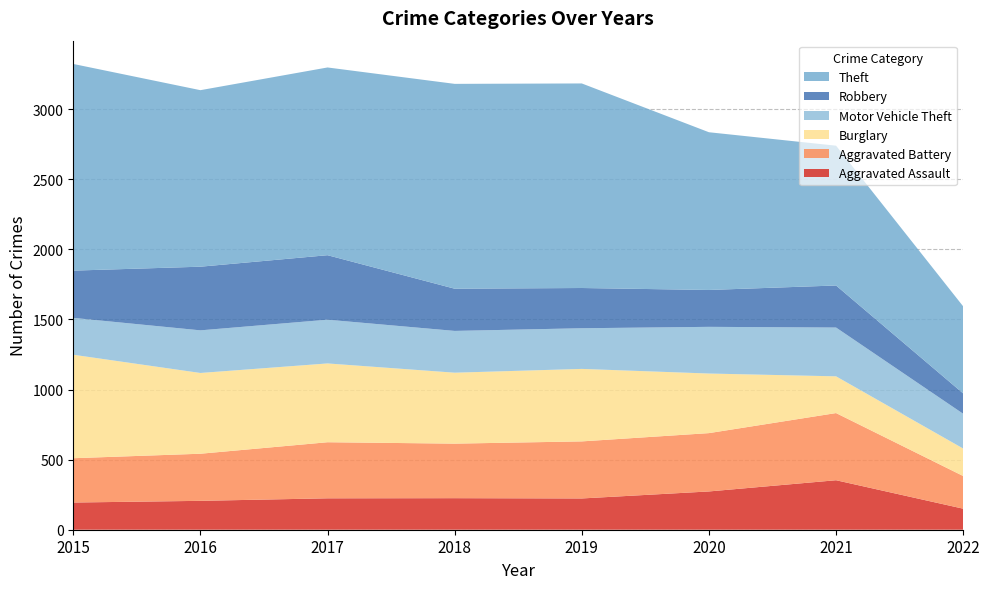

Reading left to right, list all the values displayed in this chart.

Aggravated Assault: 194	206	224	225	223	273	353	150
Aggravated Battery: 316	336	400	389	407	416	479	233
Burglary: 738	576	562	506	517	425	262	196
Motor Vehicle Theft: 263	304	312	298	290	333	348	248
Robbery: 337	454	460	301	287	263	300	145
Theft: 1474	1259	1339	1461	1459	1125	997	621